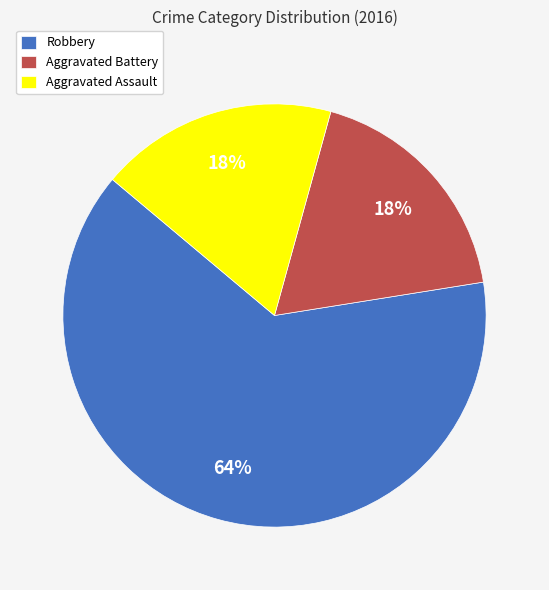

Which category accounts for the majority?

Robbery